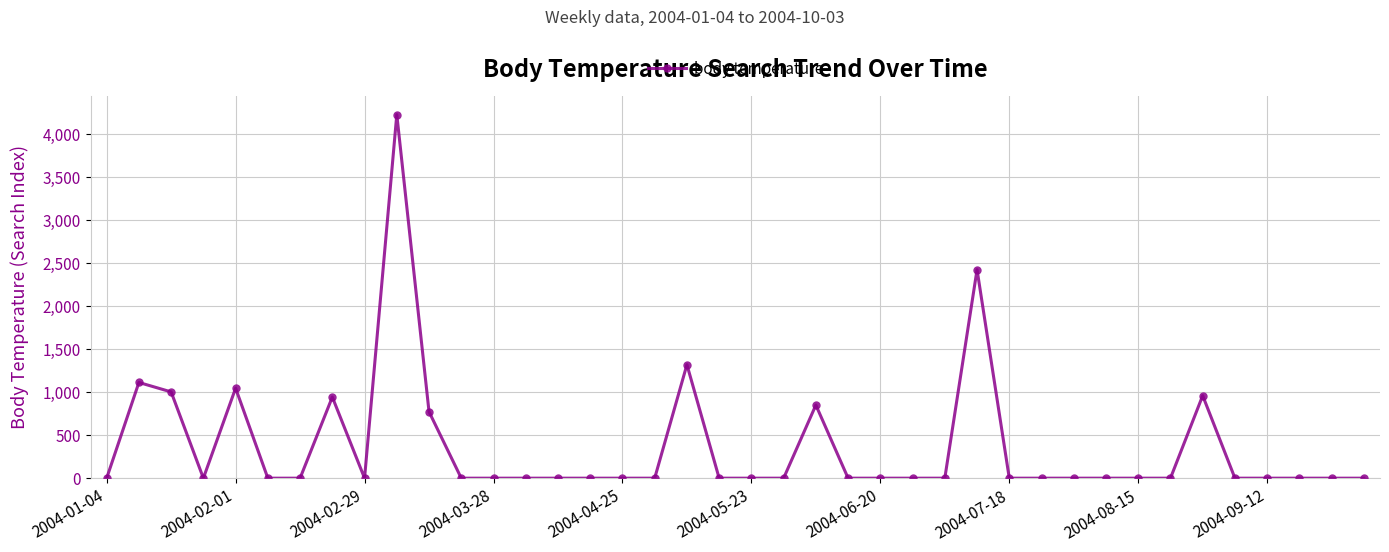

What is the maximum value shown in the chart?

4225.2